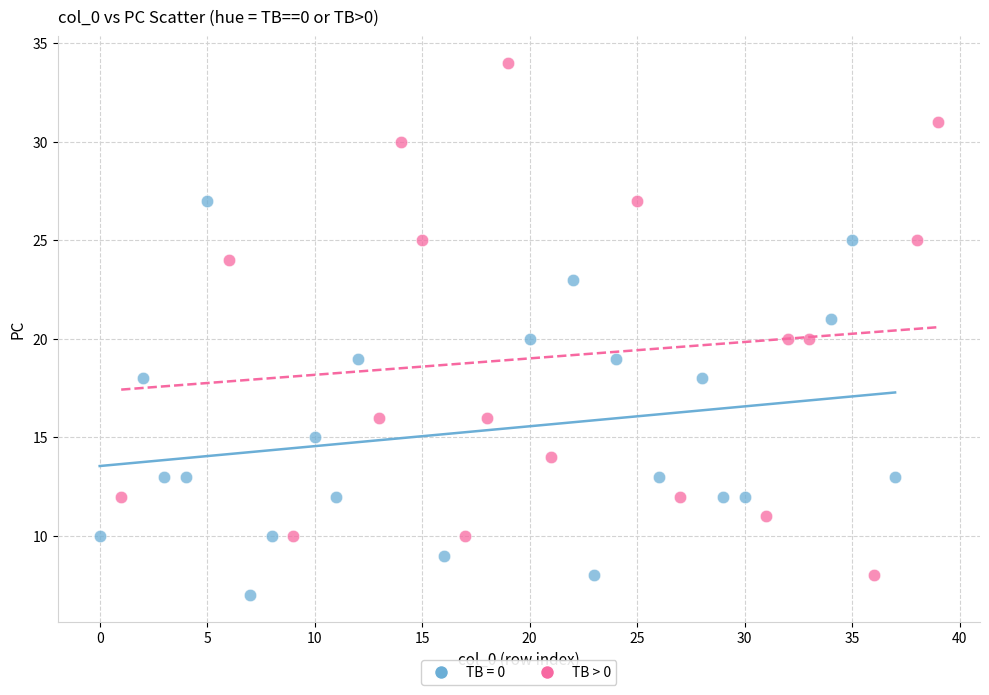

Which series reaches the maximum Y coordinate?

TB > 0